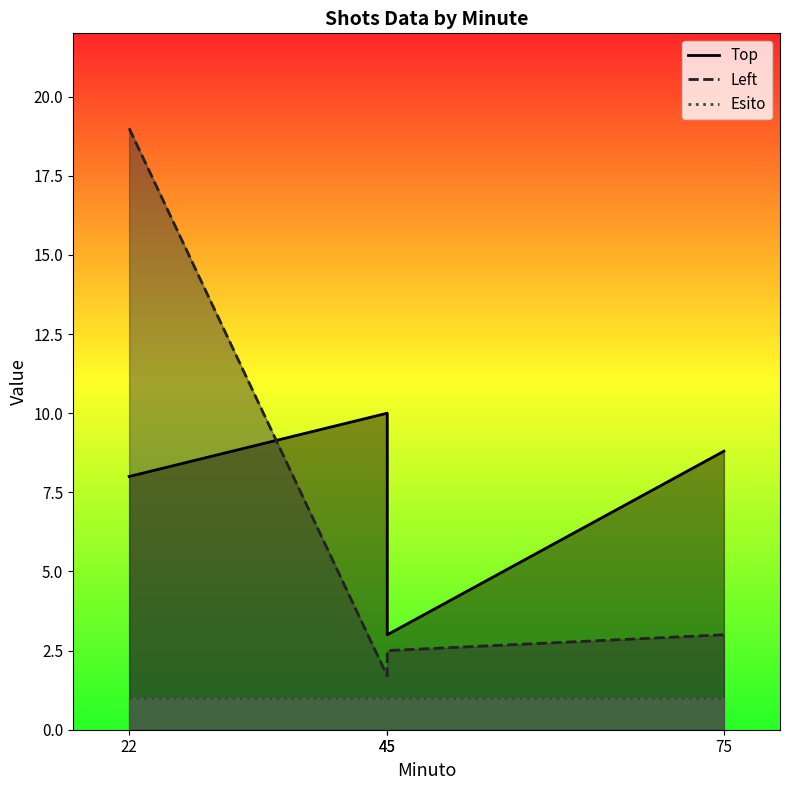

Which series has the largest total across all categories?

Top